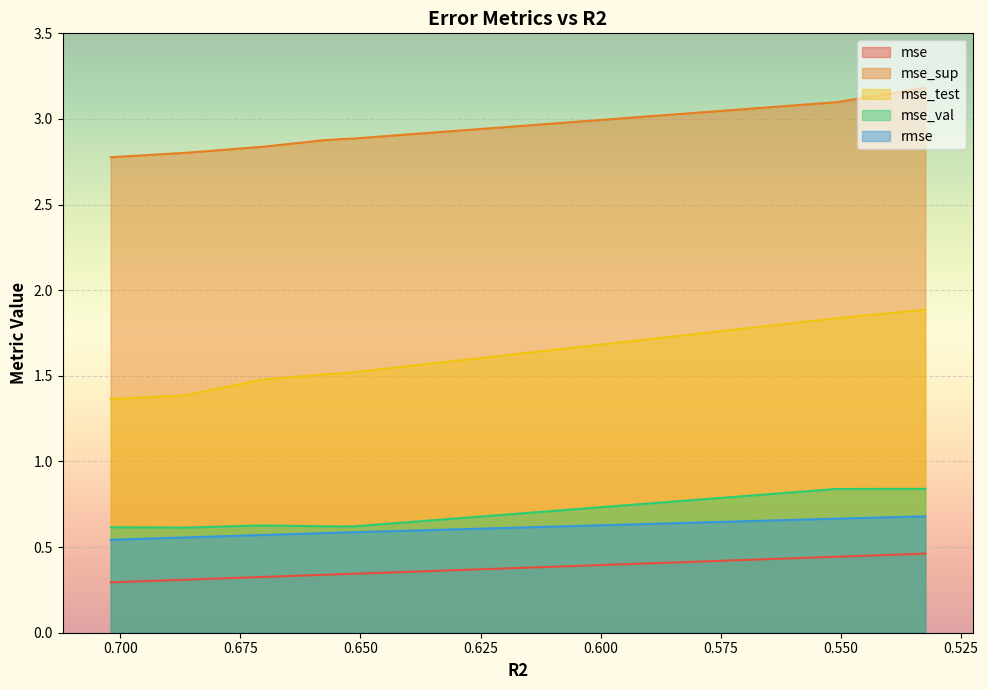

True or false: mse has a value of 0.2 at 0.5323736287893628.

False